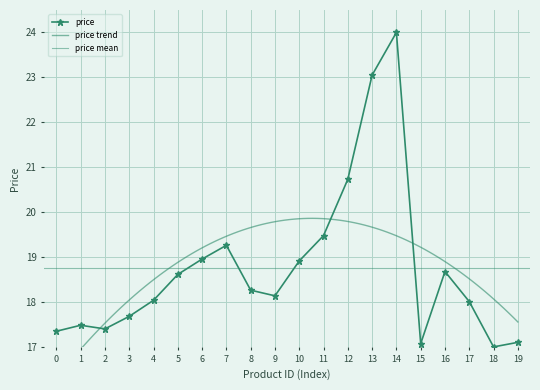

What is the value of the 7th point from the left?

19.0